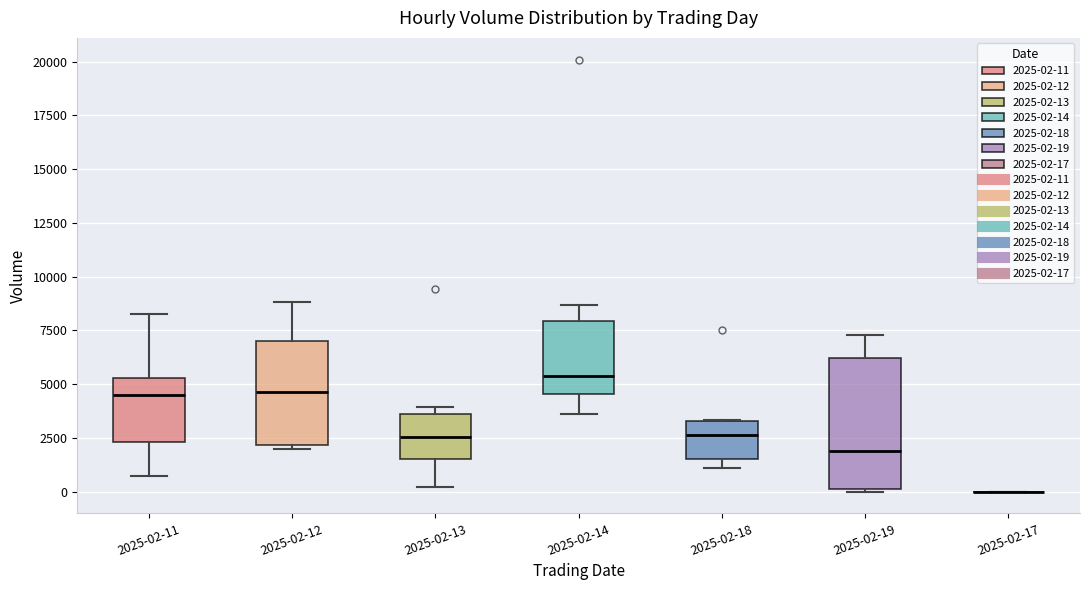

Where is the upper edge of the box for 2025-02-12 on the y-axis? The values are not printed on the chart, so give them approximately, as read against the axis.

7000